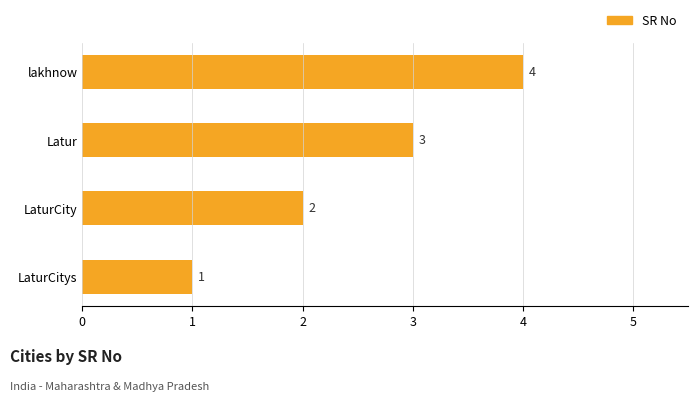

What is the change in value from Latur to lakhnow?

+1